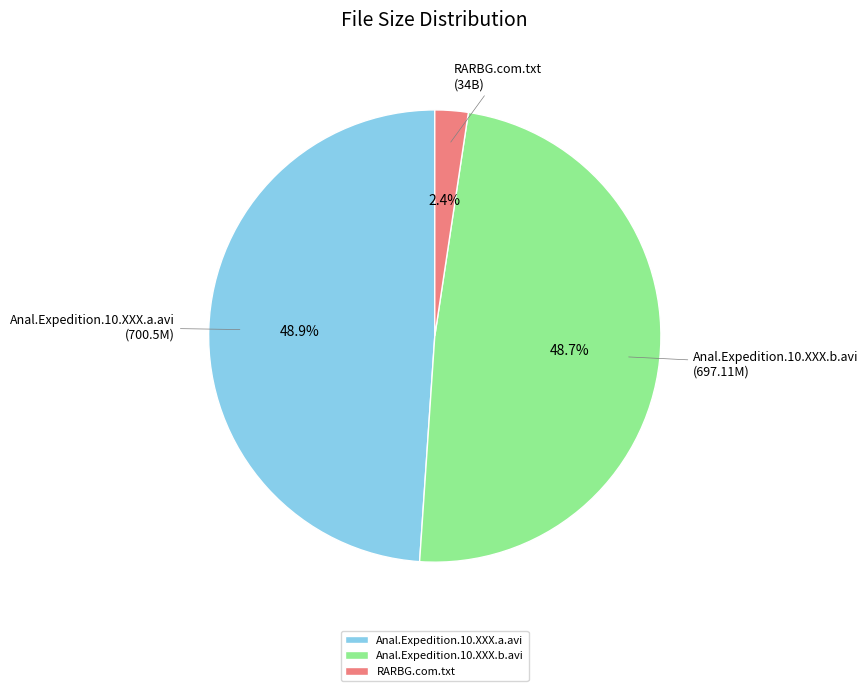

How many slices are in this pie chart?

3